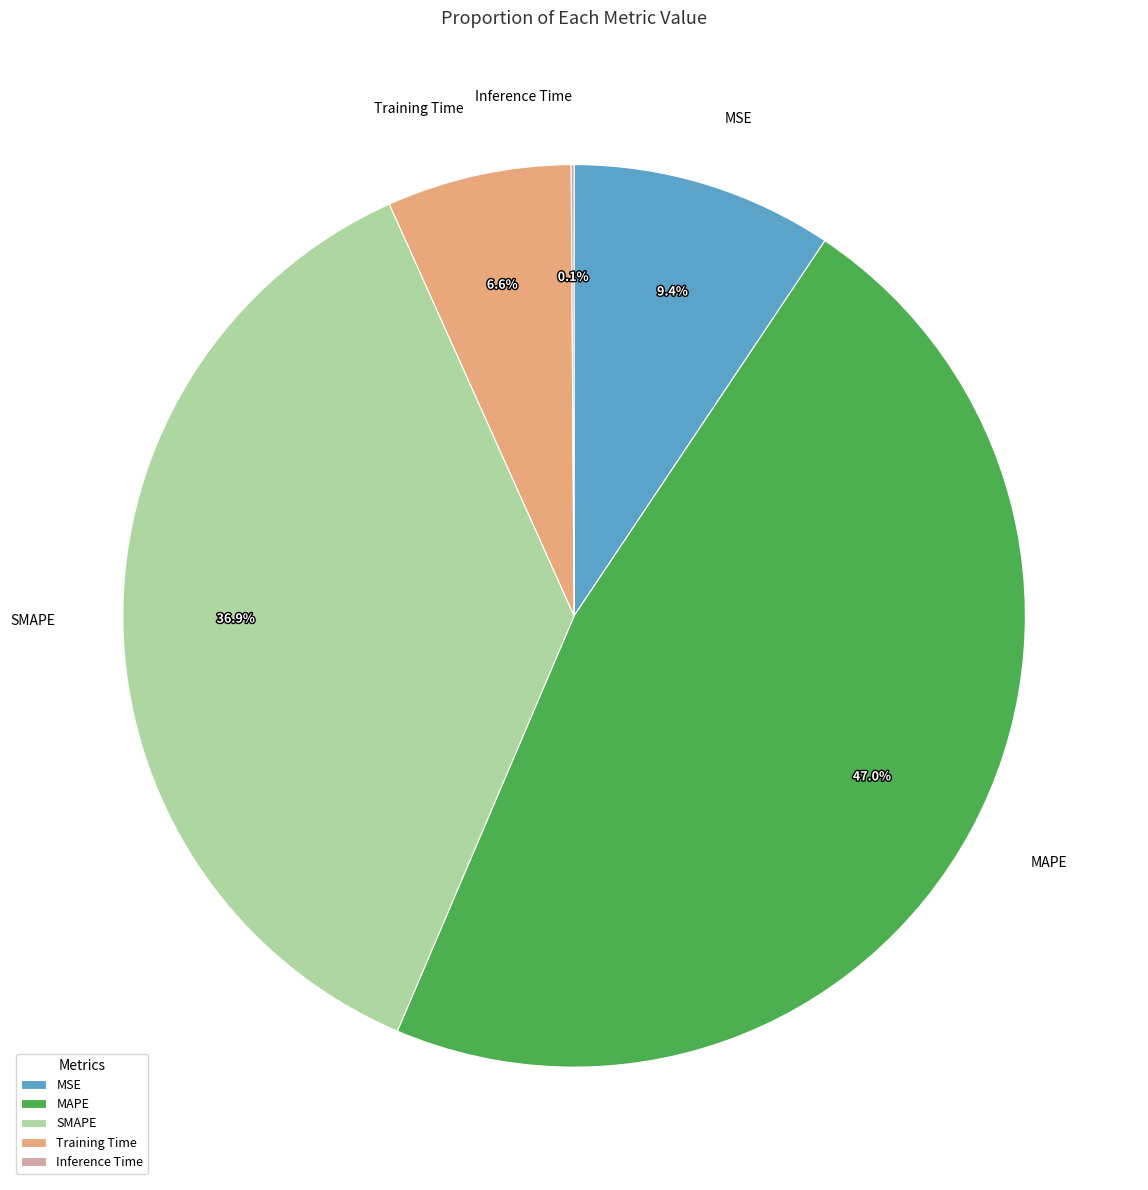

Does MSE account for over 50% of the chart?

No